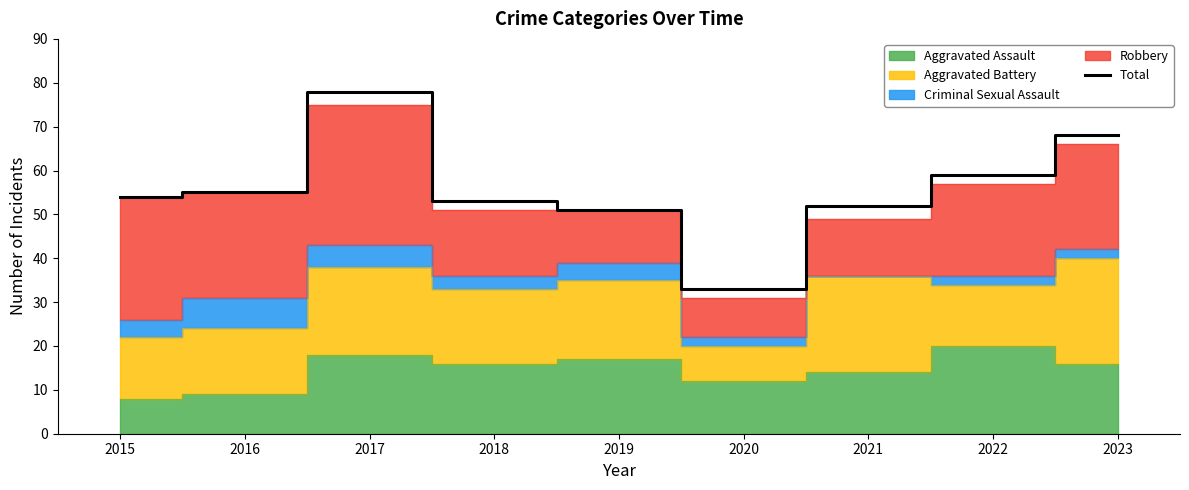

How many lines are shown in the chart?

1